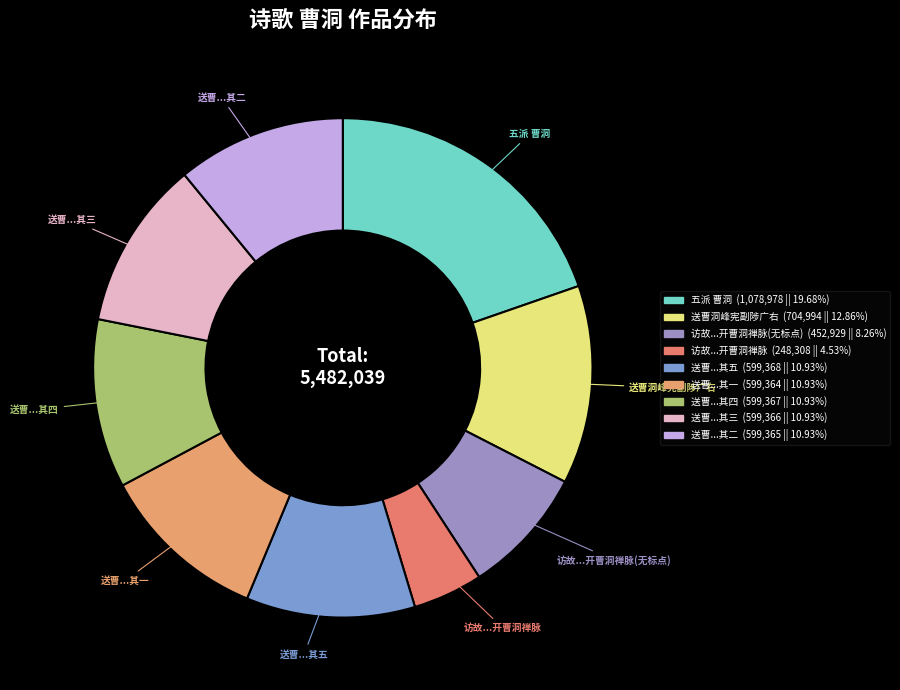

How many segments does this pie chart have?

9